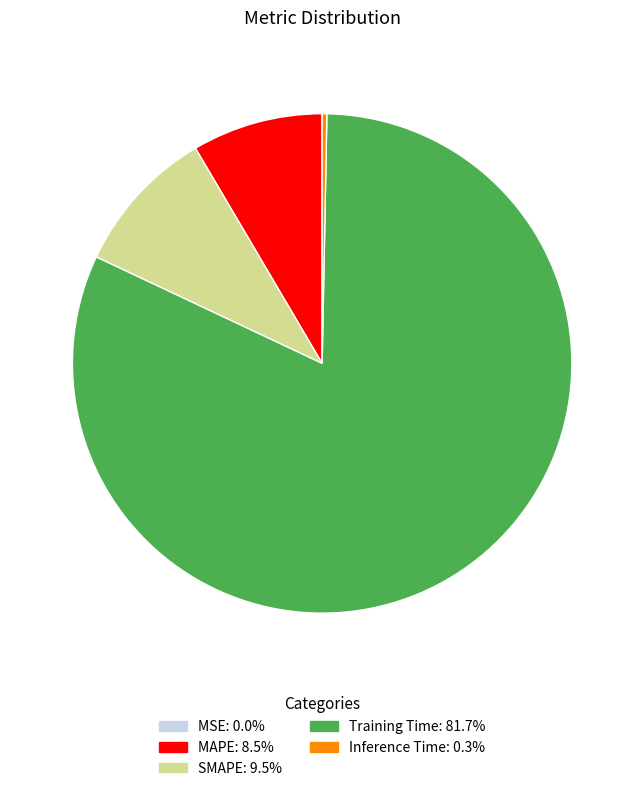

Which slice represents more than half of the pie?

Training Time